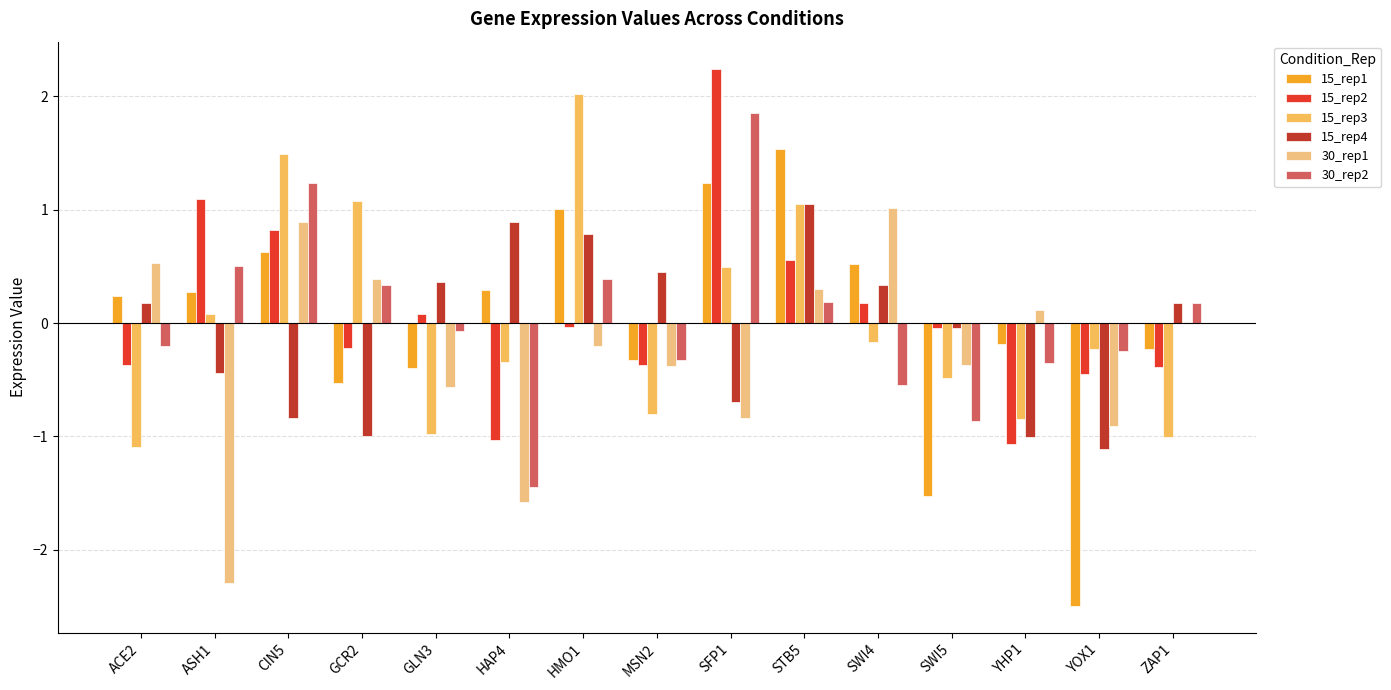

What is the sum of all 30_rep1 values?

-3.9